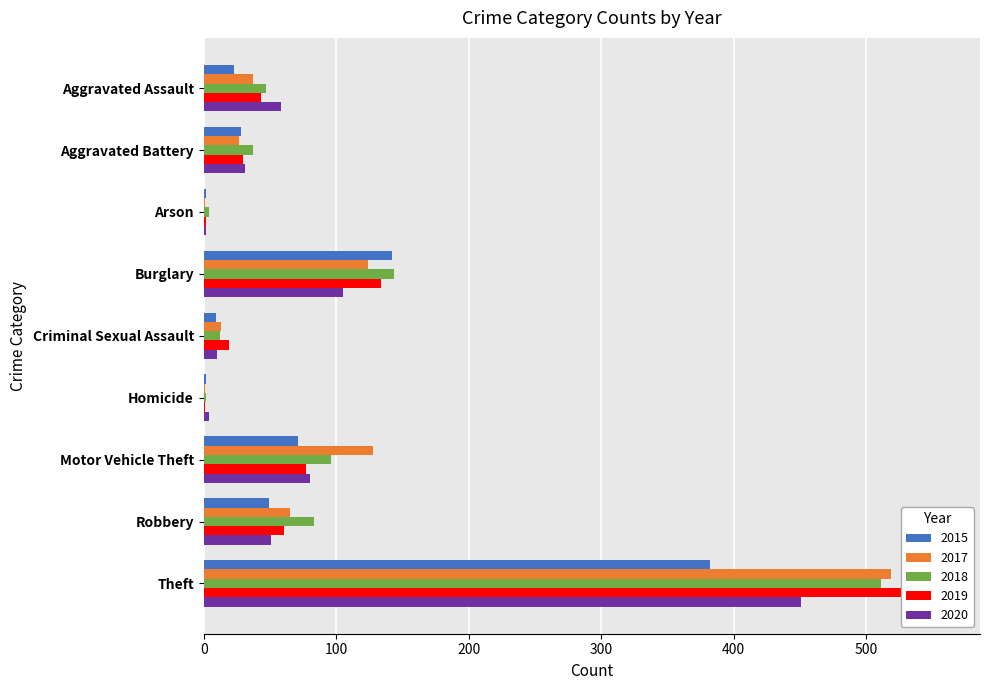

Reading right to left, list all the values displayed in this chart.

2015: 382	49	71	2	9	142	2	28	23
2017: 519	65	128	1	13	124	1	27	37
2018: 511	83	96	2	12	144	4	37	47
2019: 558	61	77	1	19	134	2	30	43
2020: 451	51	80	4	10	105	2	31	58